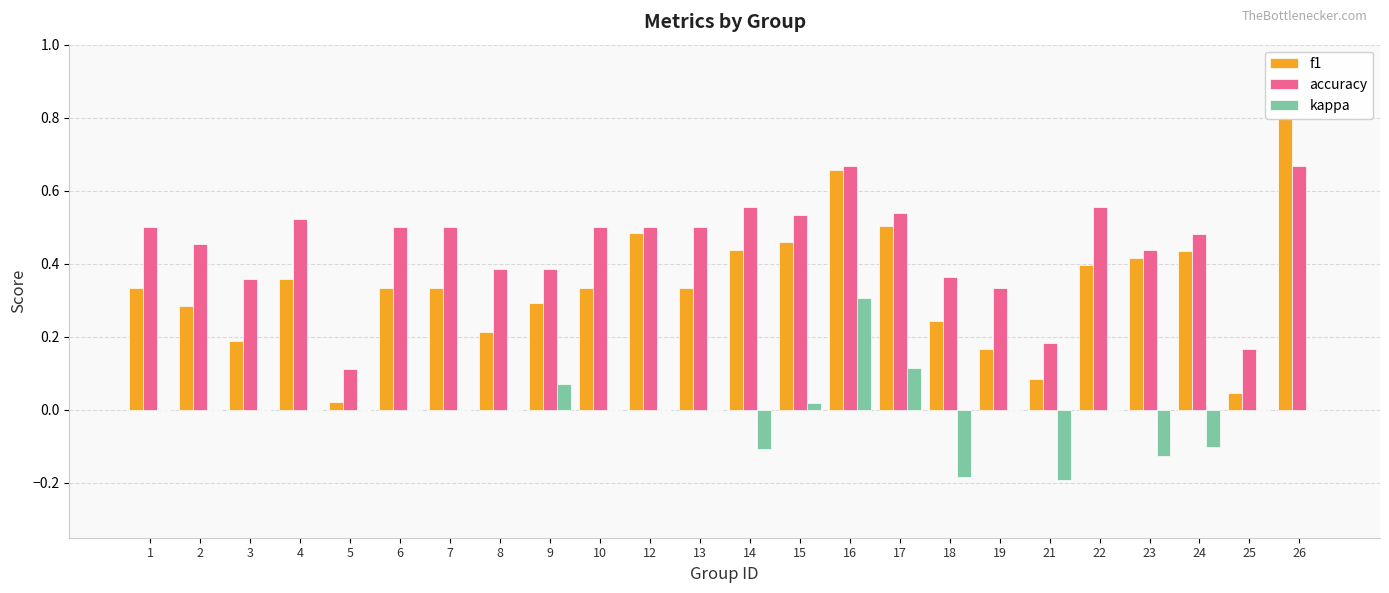

What is the value of the accuracy bar at the 24th from the left?

0.7